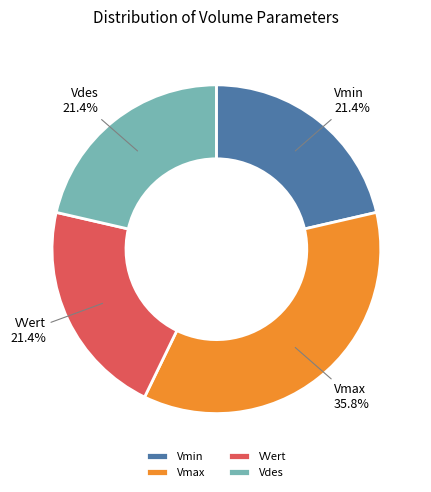

Is it true that Vdes is 21% of the pie?

True